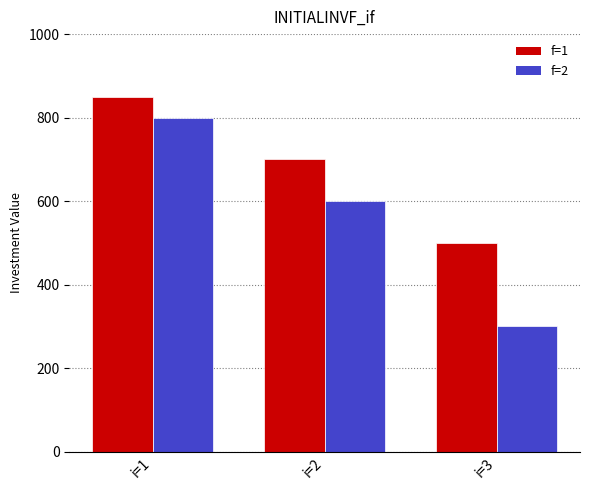

Reading left to right, list all the values displayed in this chart.

f=1: 850	700	500
f=2: 800	600	300